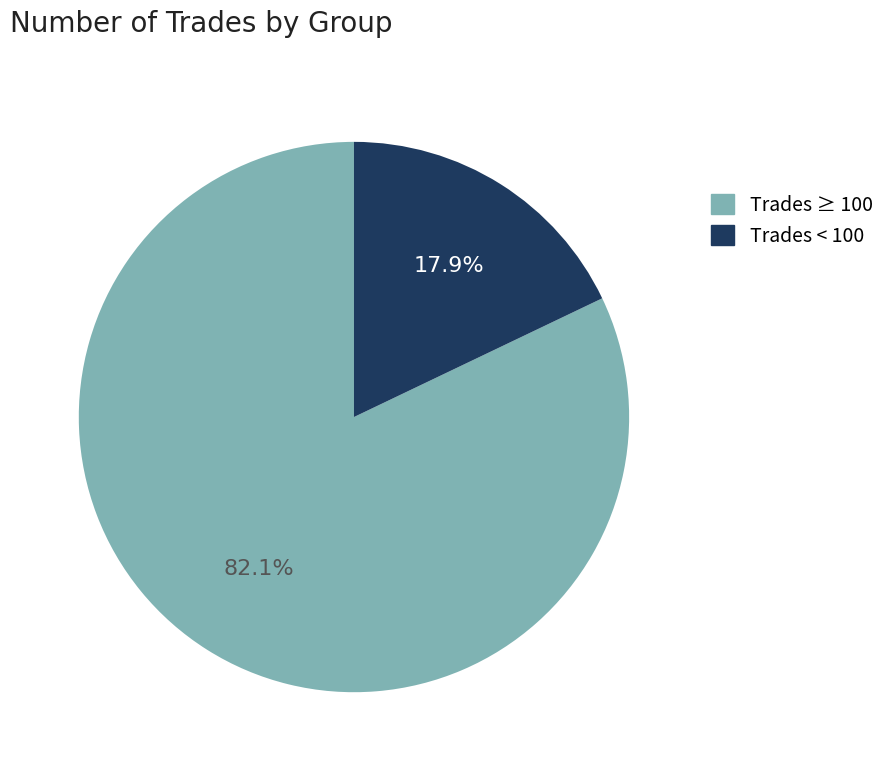

To the nearest percent, what is the difference between the largest and smallest slice percentages?

64%